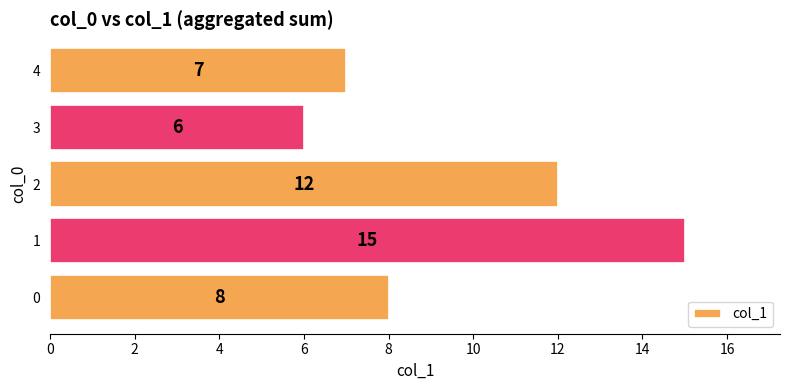

List the labels in order of value, smallest first.

3, 4, 0, 2, 1